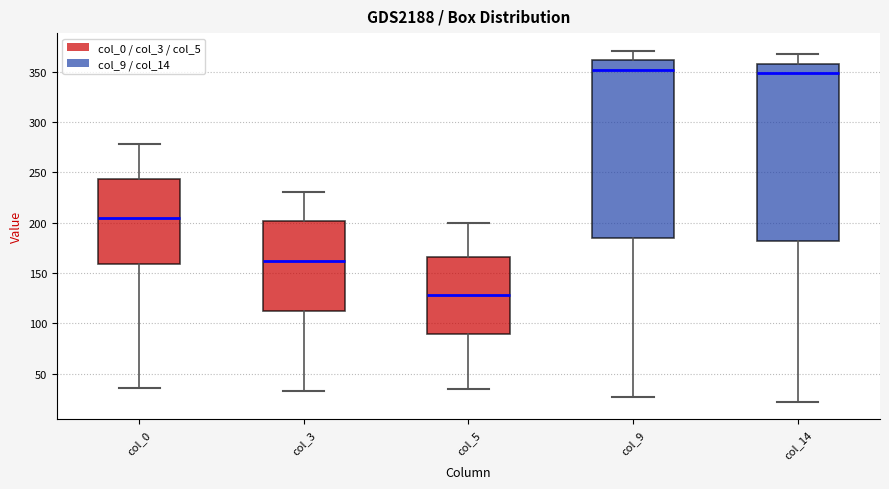

Where does the lower whisker of the box for col_0 end on the y-axis? The values are not printed on the chart, so give them approximately, as read against the axis.

35